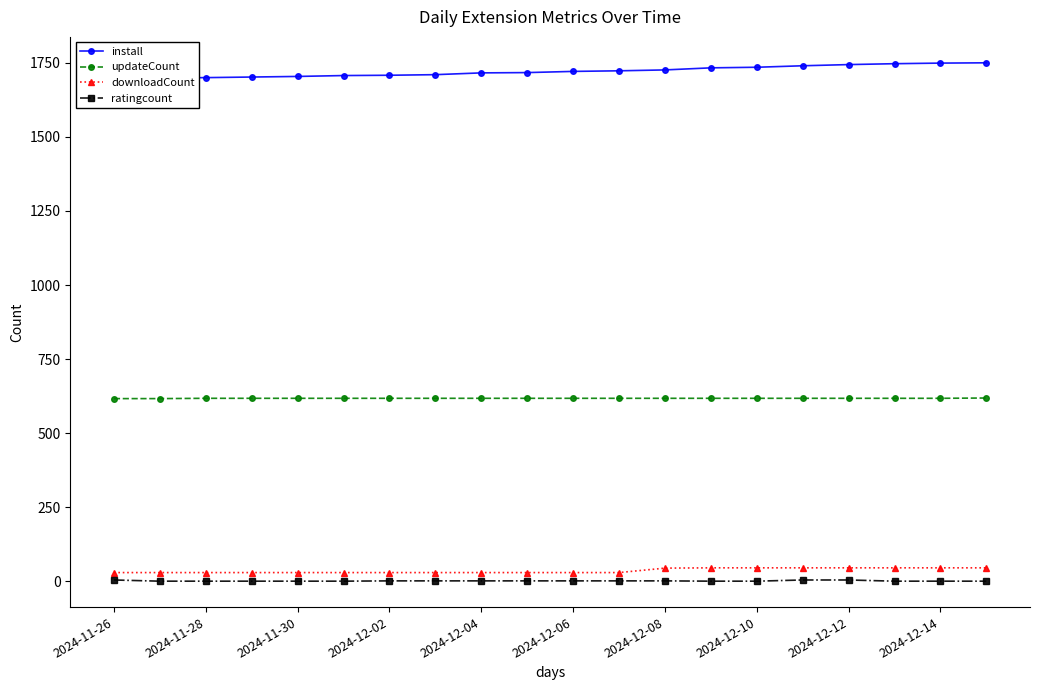

What is the lowest value of the updateCount series?

617